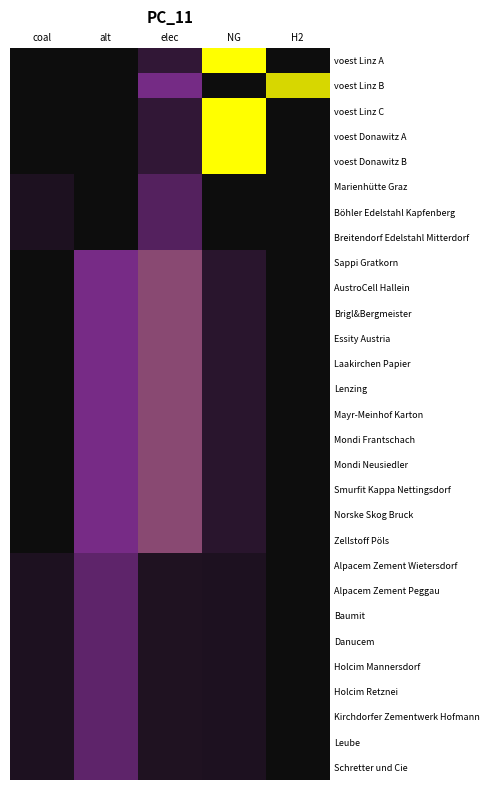

What is the maximum value shown in the chart?

4.1